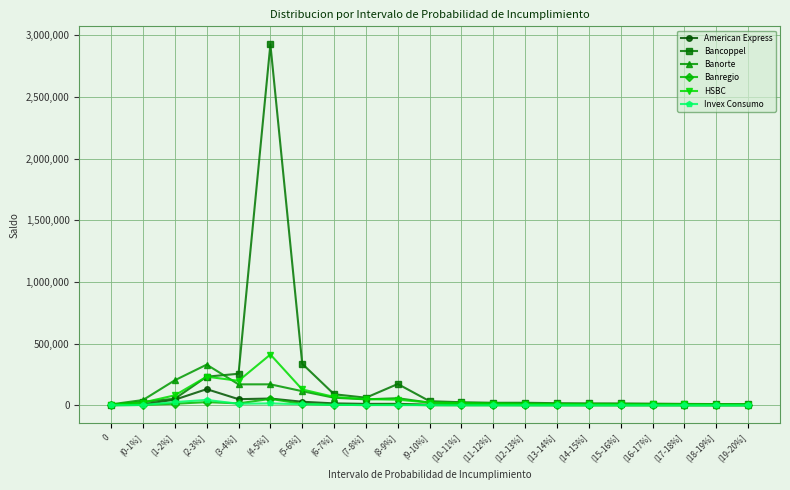

In Invex Consumo, how many points are lower than both neighbors (excluding endpoints)?

2